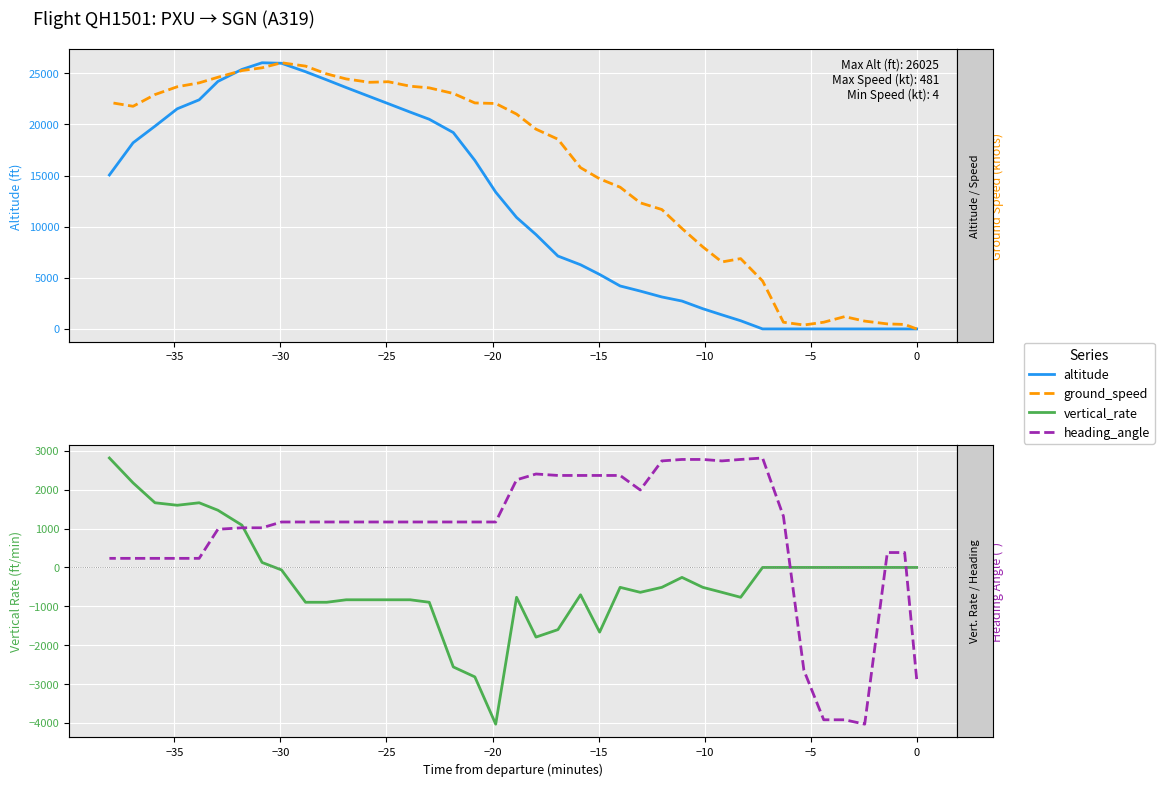

List the series in order of their peak value, lowest first.

heading_angle, ground_speed, vertical_rate, altitude